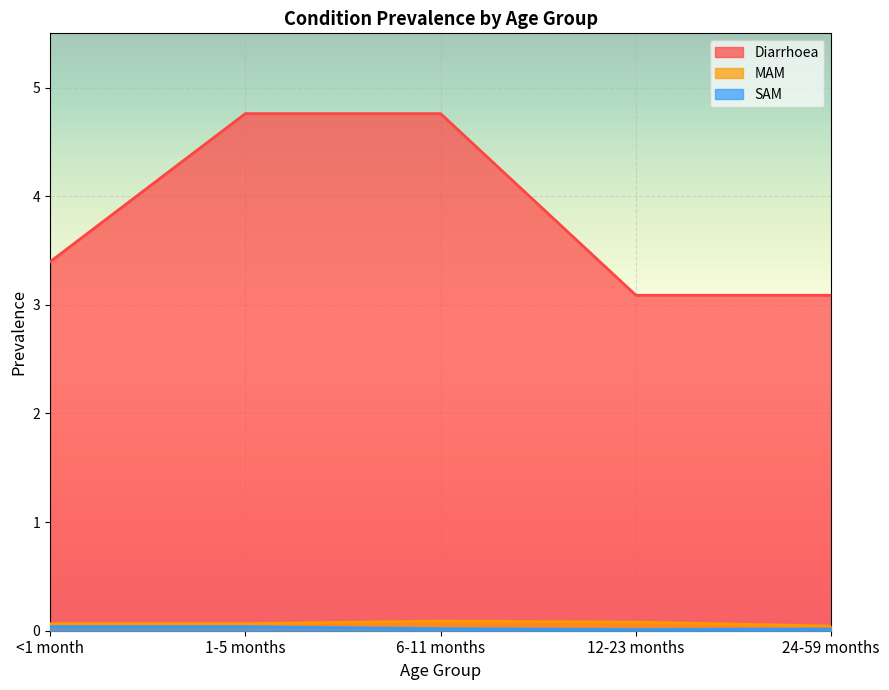

At which category does the chart reach its peak across all series?

1-5 months